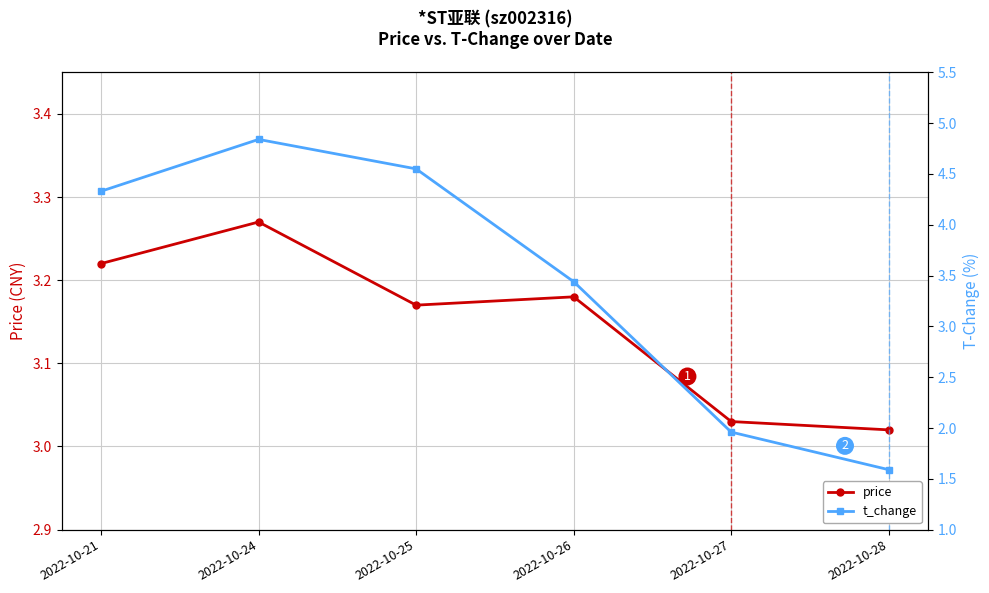

Reading left to right, what are all the values shown in this chart?

price: 2022-10-21=3.2	2022-10-24=3.3	2022-10-25=3.2	2022-10-26=3.2	2022-10-27=3.0	2022-10-28=3.0
t_change: 2022-10-21=4.3	2022-10-24=4.8	2022-10-25=4.5	2022-10-26=3.4	2022-10-27=2.0	2022-10-28=1.6